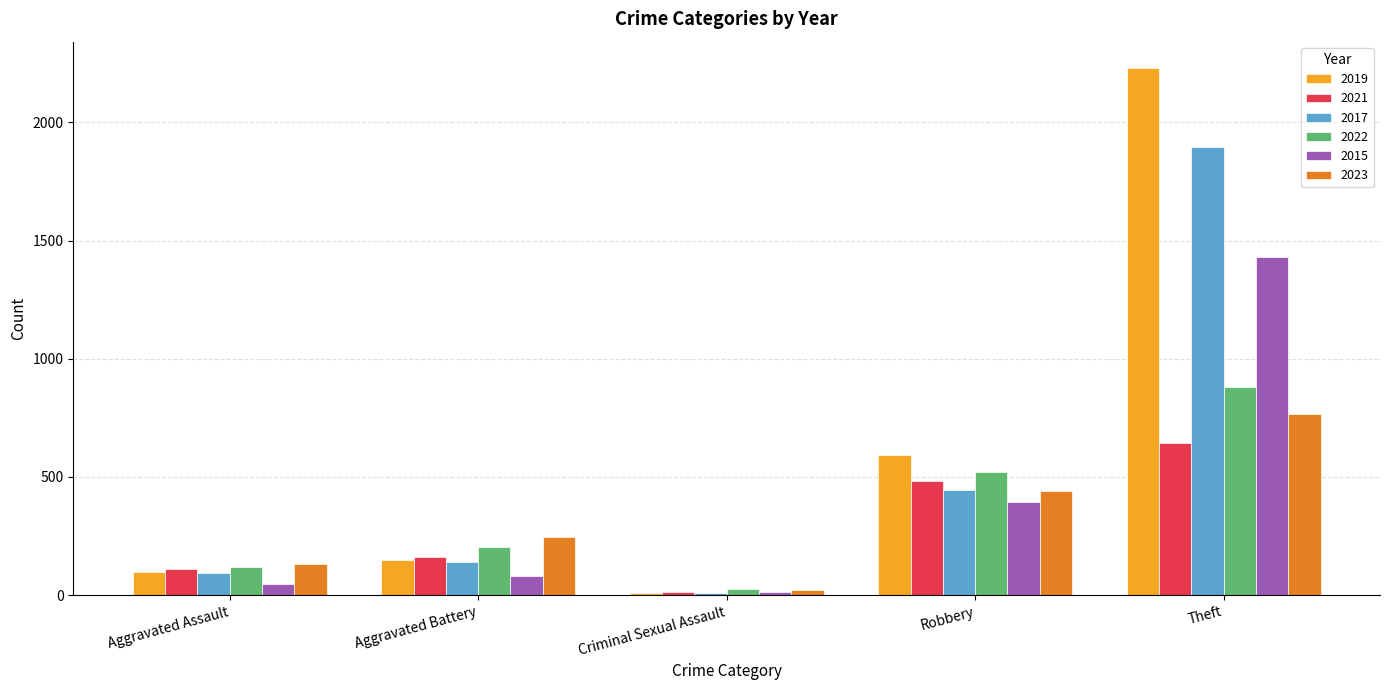

The value of 2023 at Aggravated Battery is 244. True or false?

True